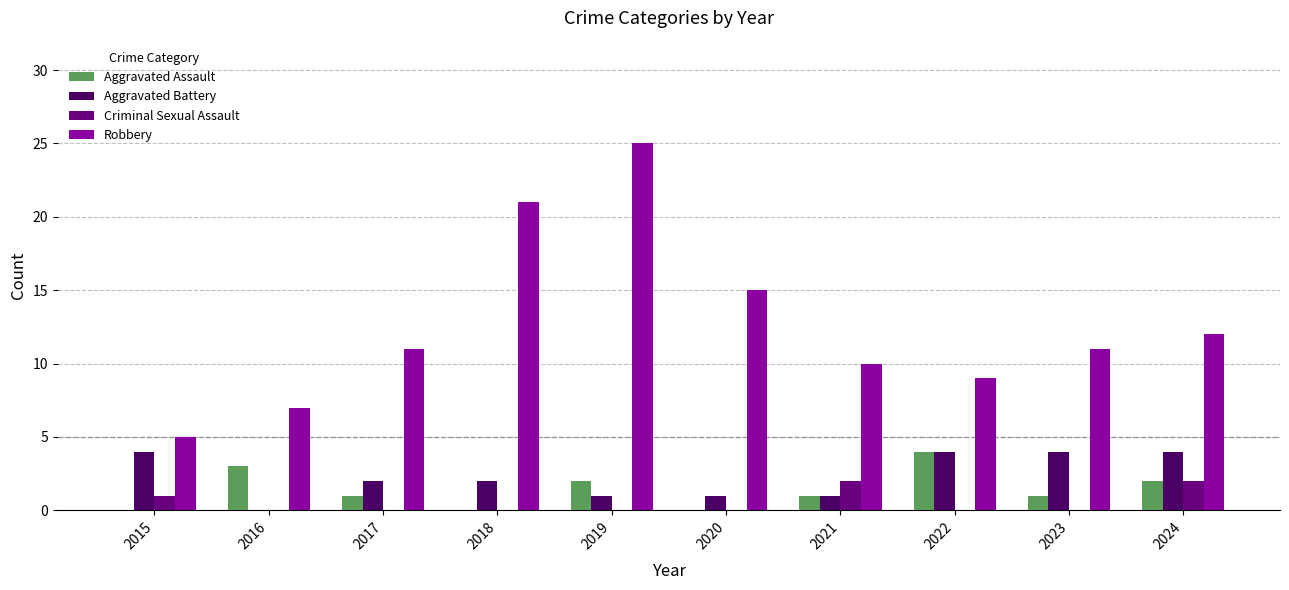

Which series has the widest spread of values?

Robbery